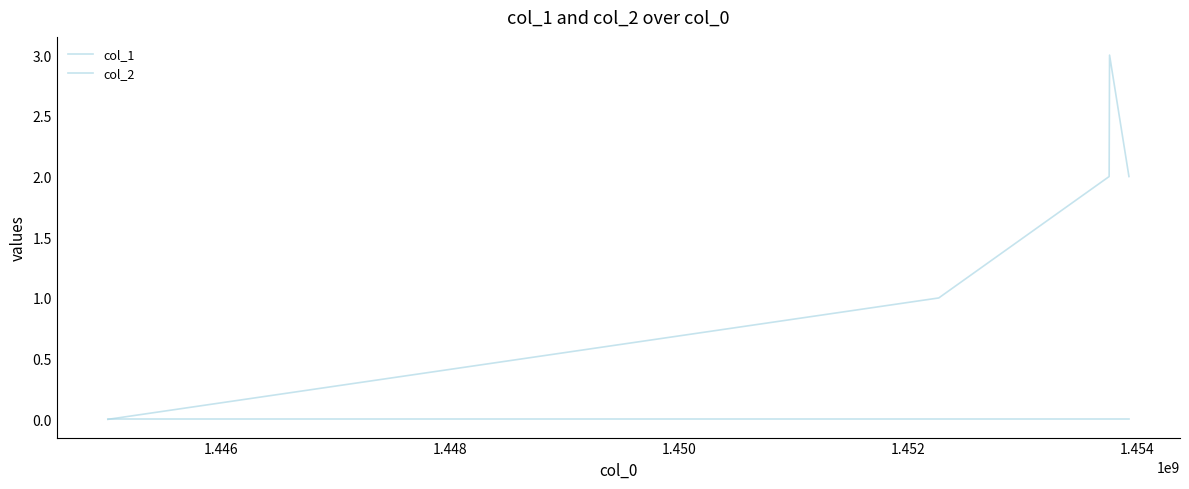

Reading left to right, list all the values displayed in this chart.

col_1: 0	1	2	3	2
col_2: 0	0	0	0	0